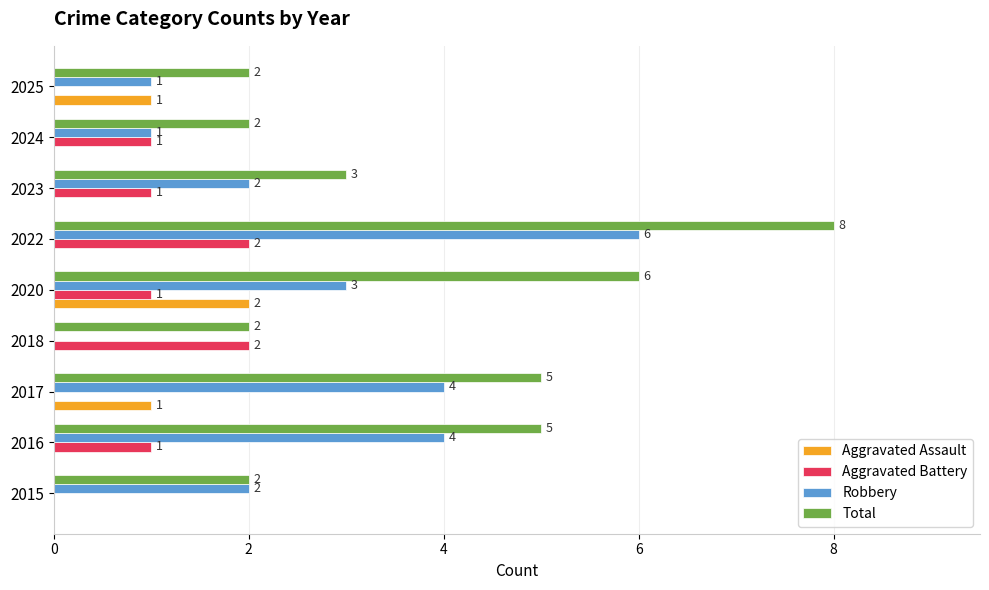

The value of Total at 2020 is 6. True or false?

True